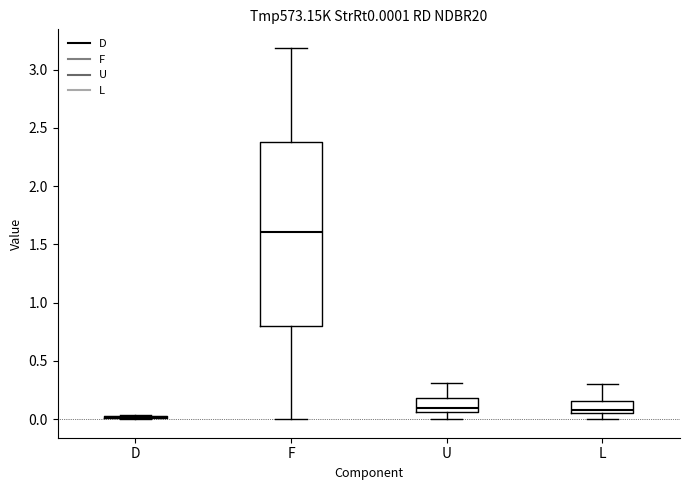

Where does the lower whisker of the box for L end on the y-axis? The values are not printed on the chart, so give them approximately, as read against the axis.

0.00